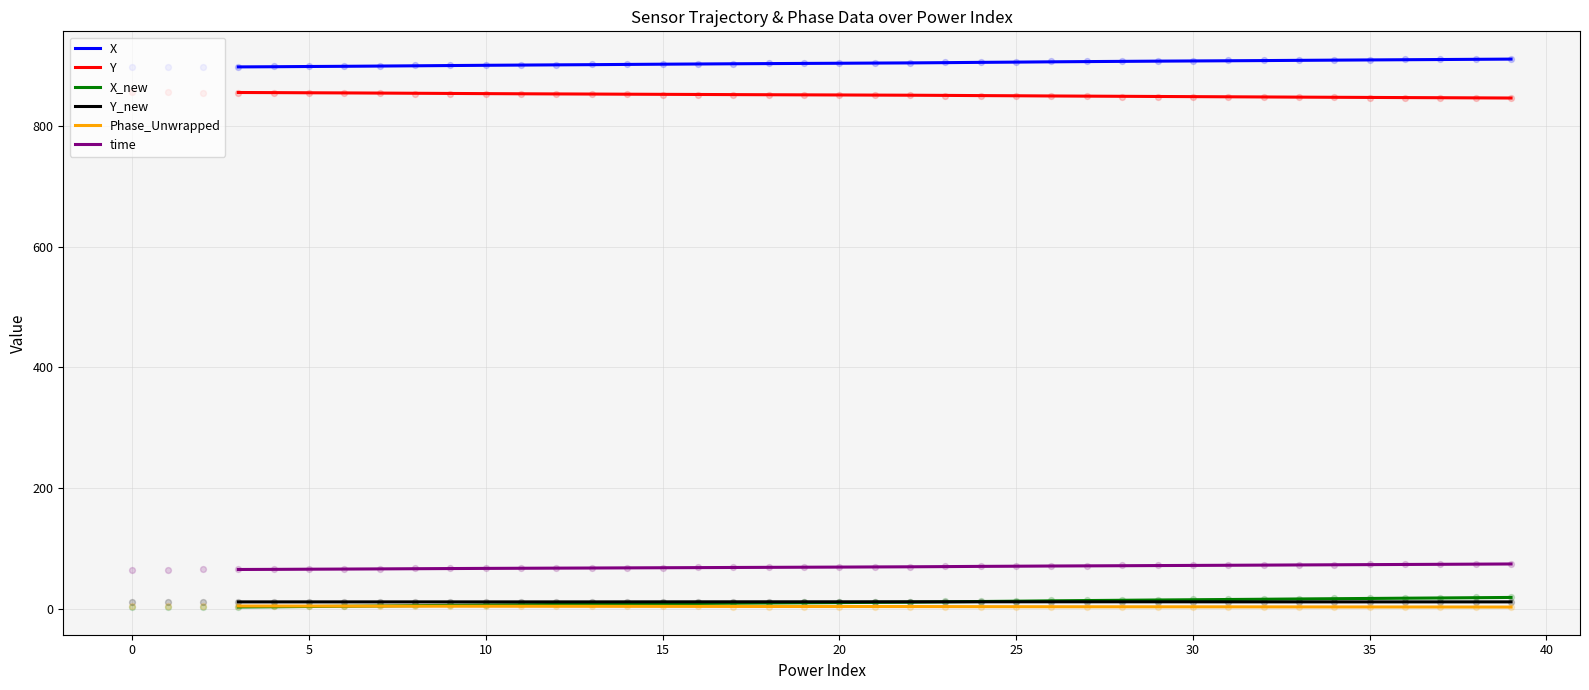

At which category is the sum across all series the highest?

39